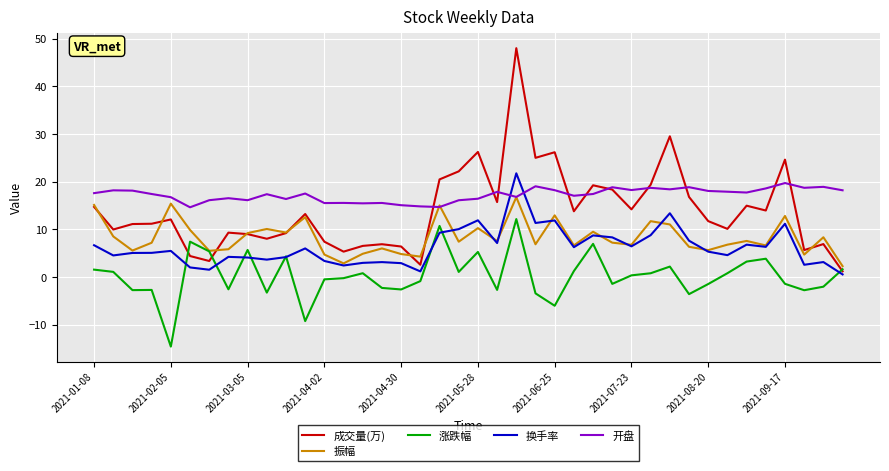

True or false: 成交量(万) has more than 1 interior local peaks.

True